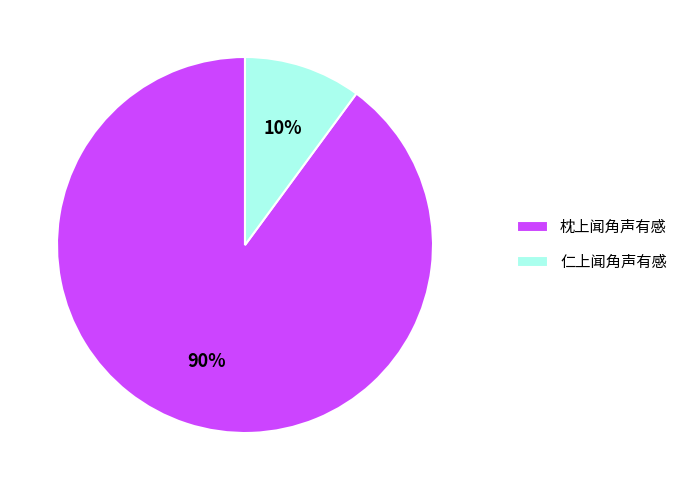

What is the smallest slice in the pie chart?

仁上闻角声有感